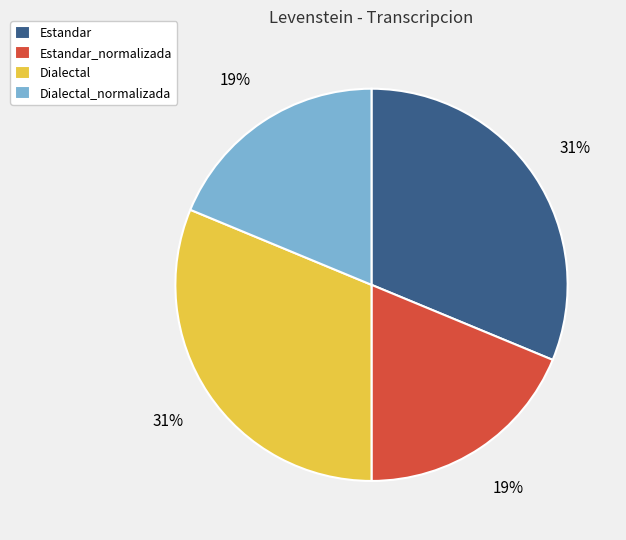

Between Estandar_normalizada and Estandar, which is larger?

Estandar